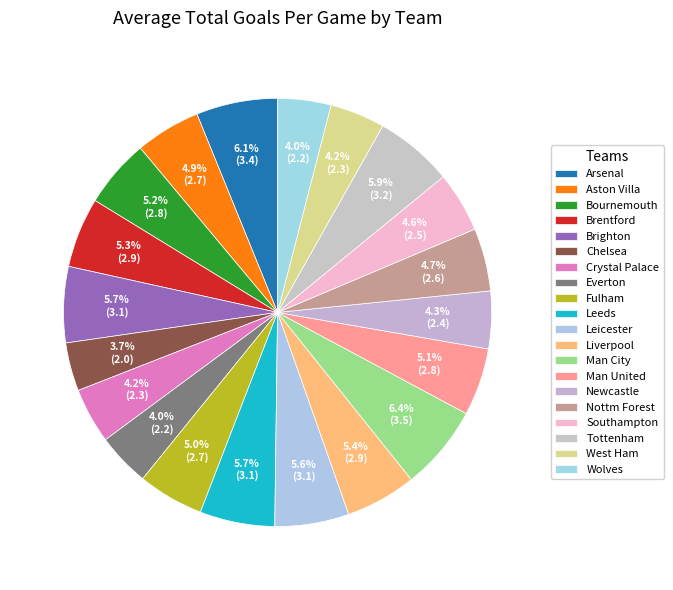

What is the largest slice in the pie chart?

Man City